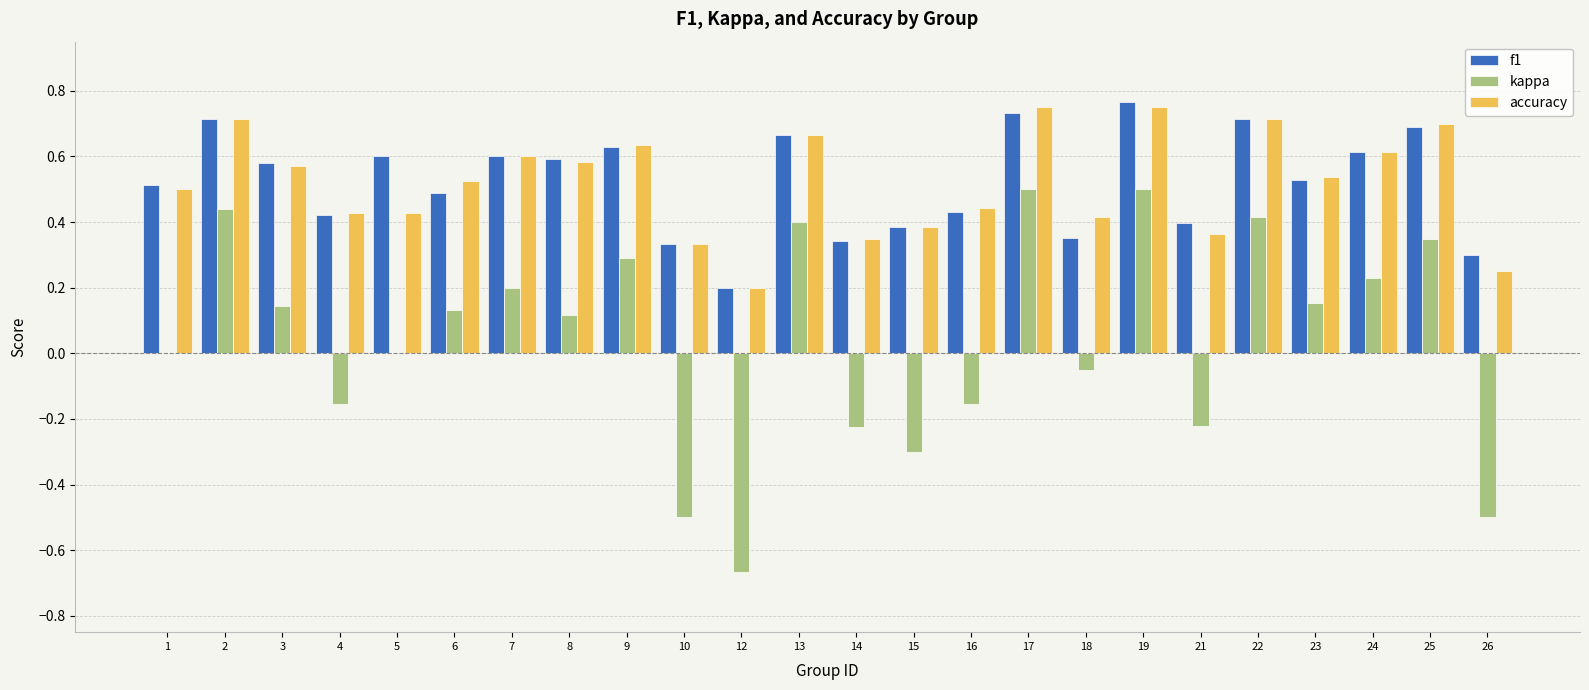

What is the sum of all kappa values?

1.1